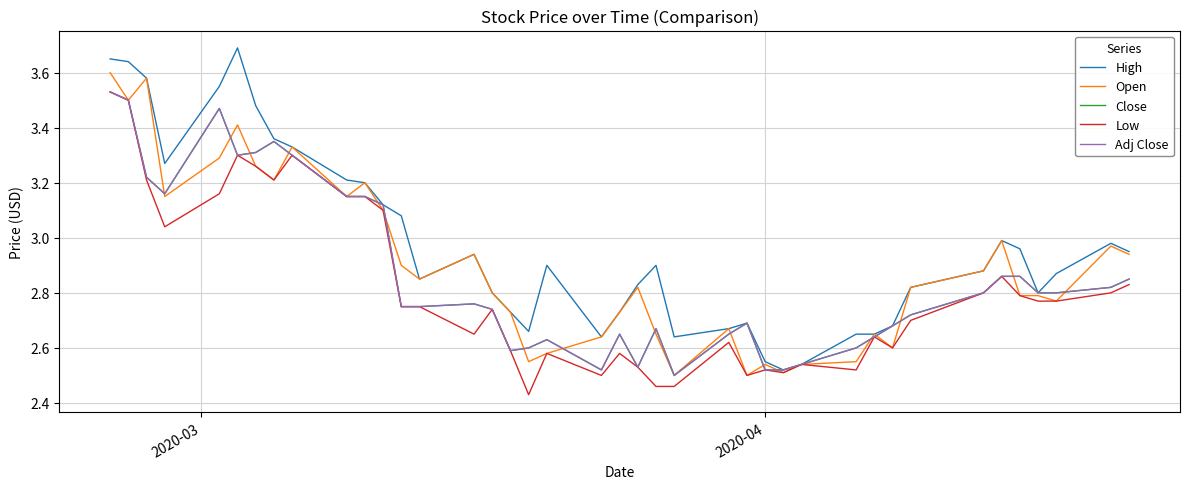

Is this an area chart (filled region under the line)?

No